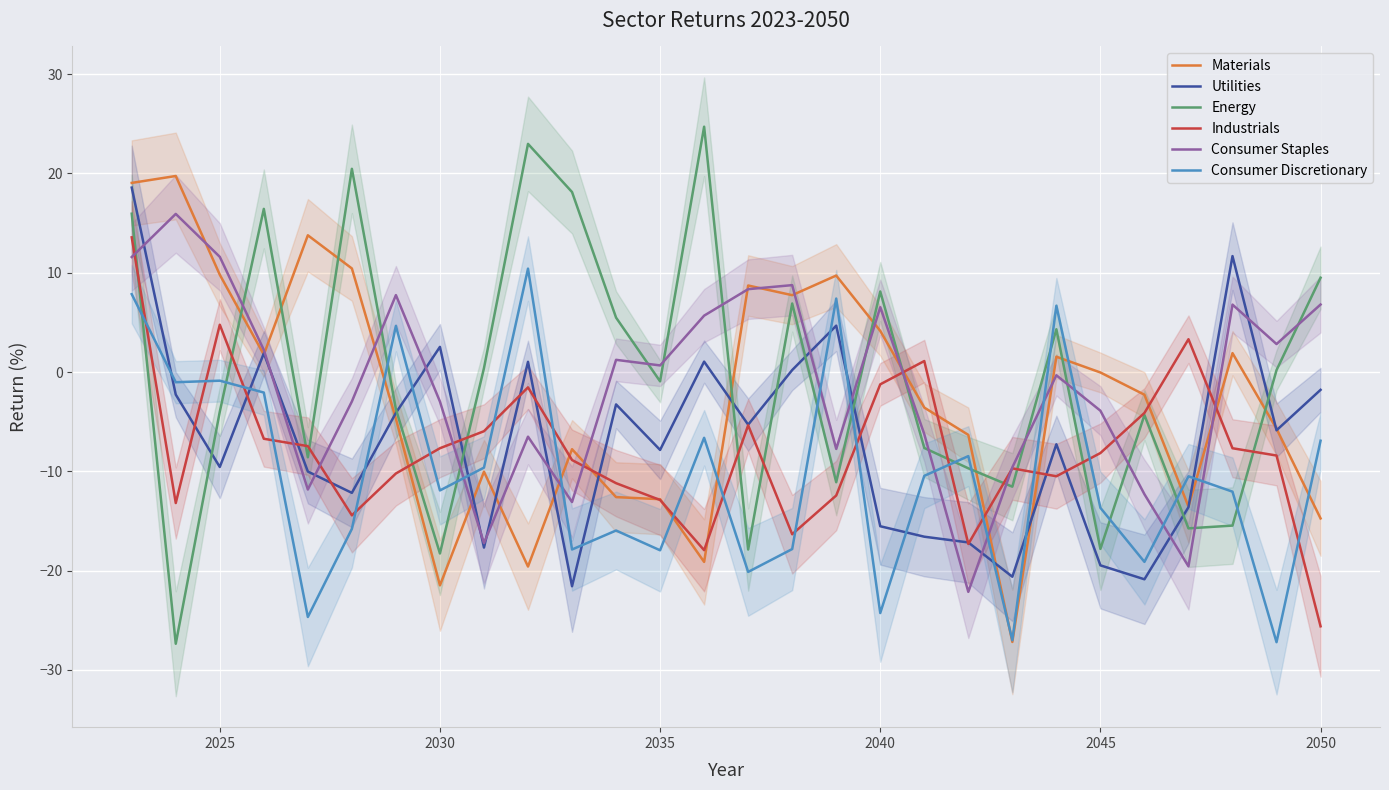

True or false: Consumer Staples and Materials cross at least once.

True